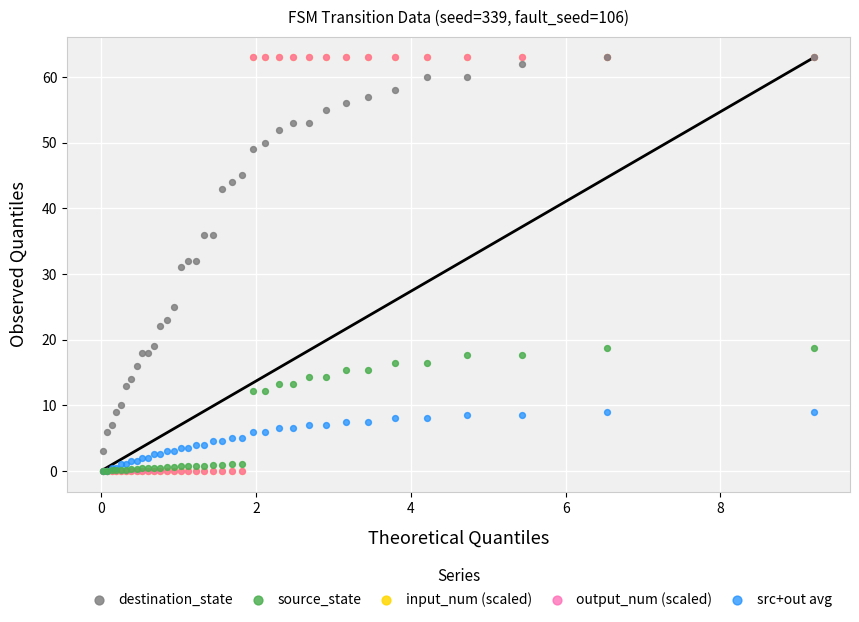

What are all the series names shown in the legend?

destination_state, source_state, input_num (scaled), output_num (scaled), src+out avg